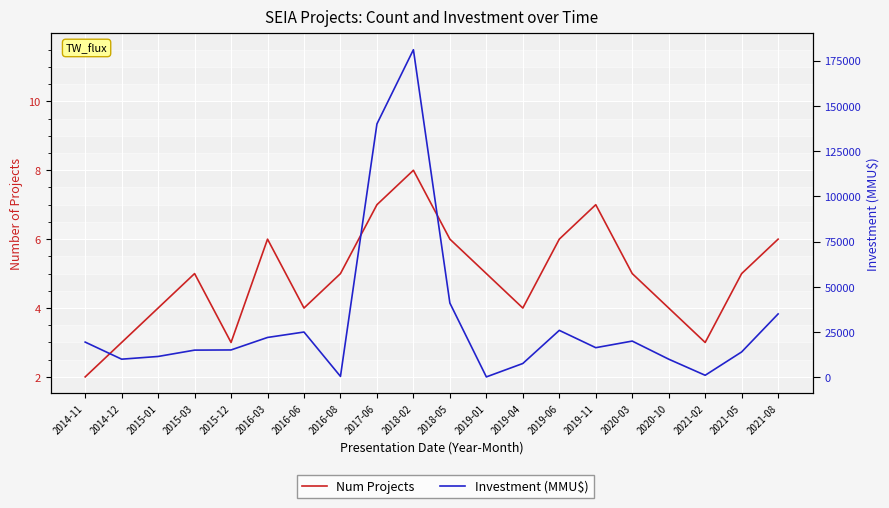

Reading right to left, list all the values displayed in this chart.

Num Projects: 6	5	3	4	5	7	6	4	5	6	8	7	5	4	6	3	5	4	3	2
Investment (MMU$): 35000	14000	1100	10000	20000	16352	25924	7619	200	41000	181000	140000	490	25000	22000	15100	15000	11500	10000	19440